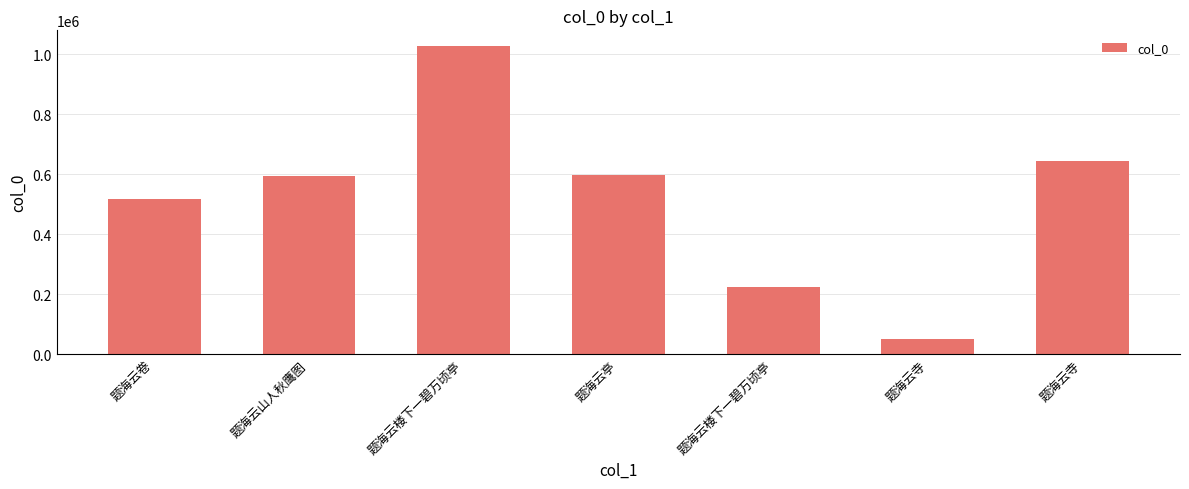

Which category has the highest value across all series?

题海云楼下一碧万顷亭